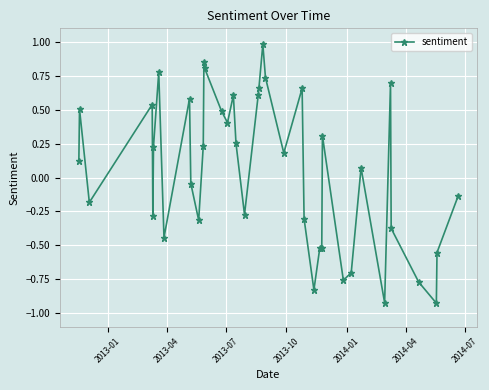

How many lines are shown in the chart?

1